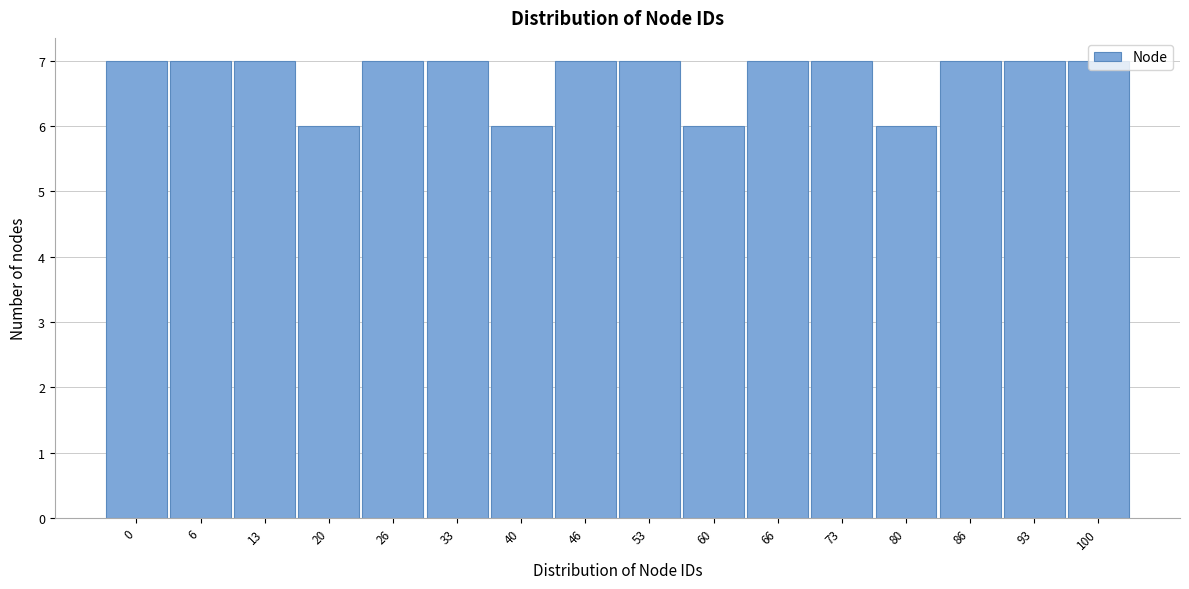

What is the average value?

7